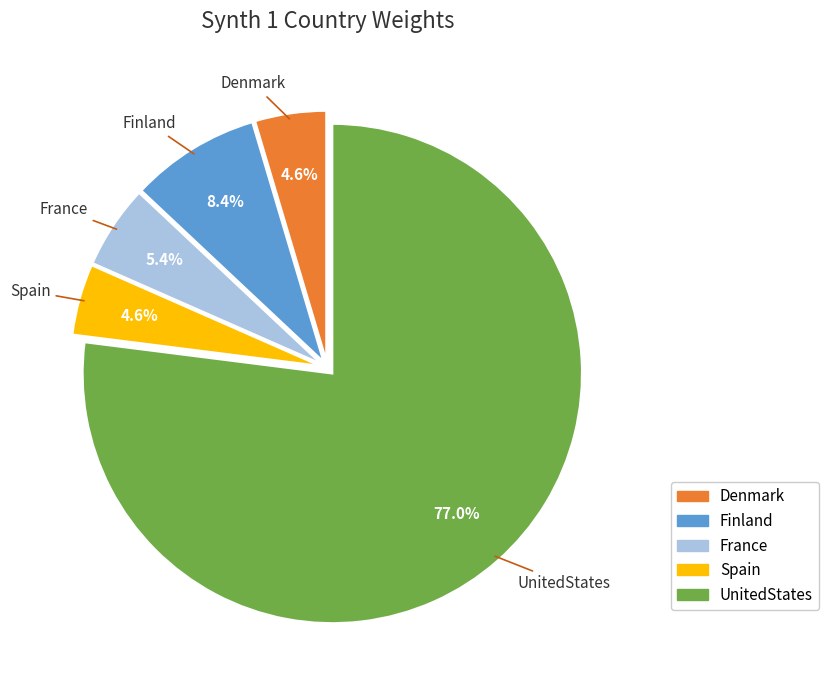

Is the sum of France and UnitedStates greater than half?

Yes